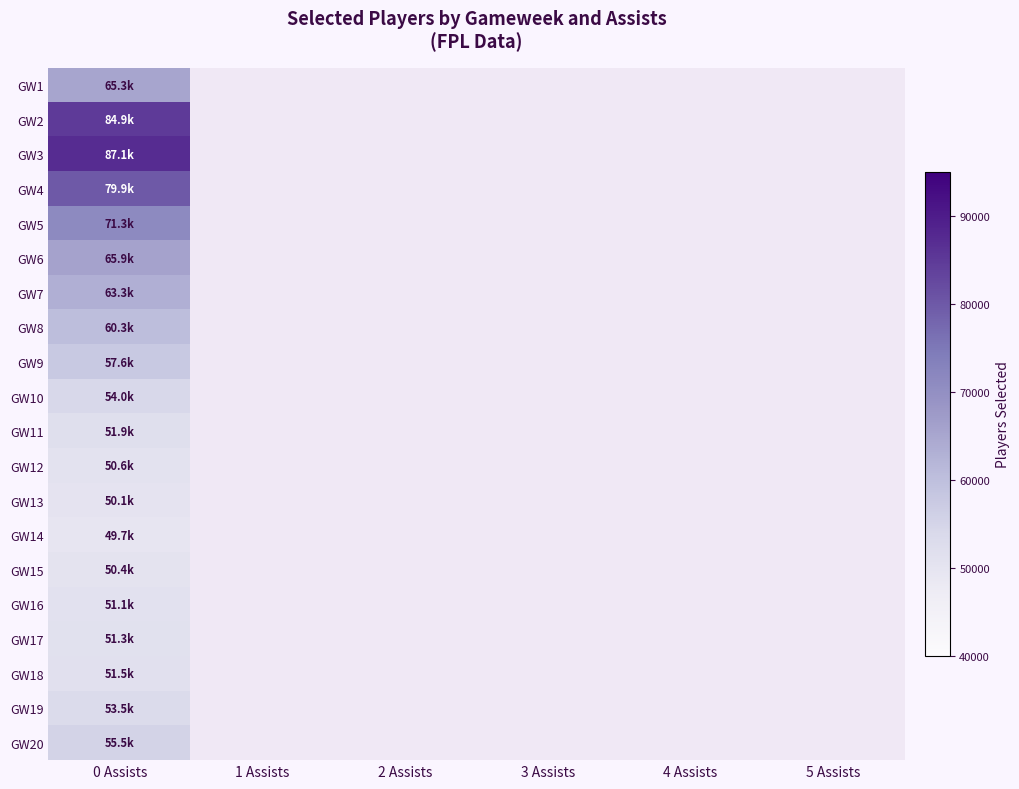

Which category has the lowest value in the GW12 series?

0 Assists